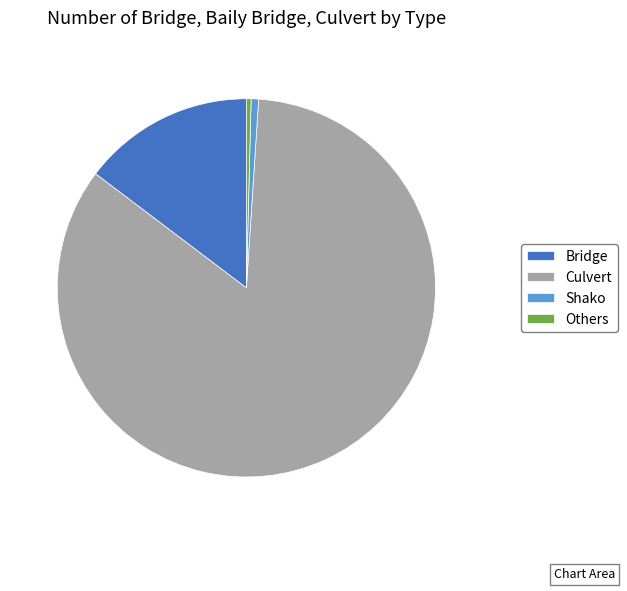

Which slice is the largest?

Culvert